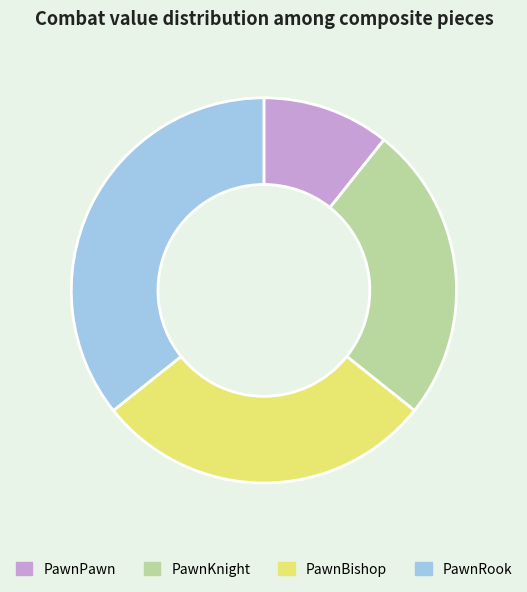

Approximately how many times larger is the value at PawnBishop compared to PawnKnight?

1.1